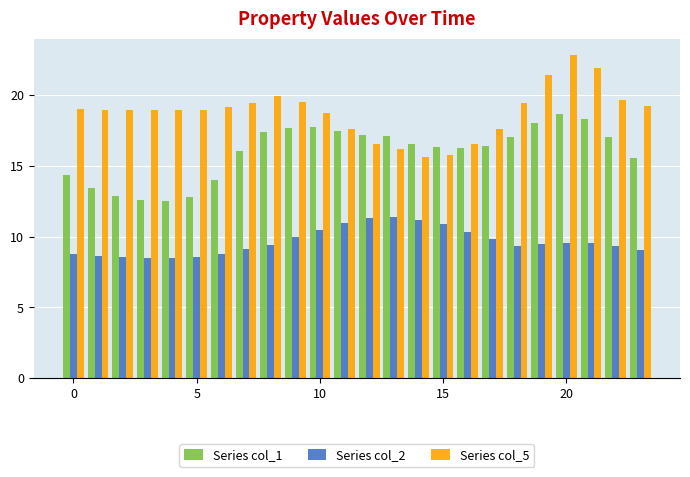

Rank the series by their average value, from highest to lowest.

Series col_5, Series col_1, Series col_2